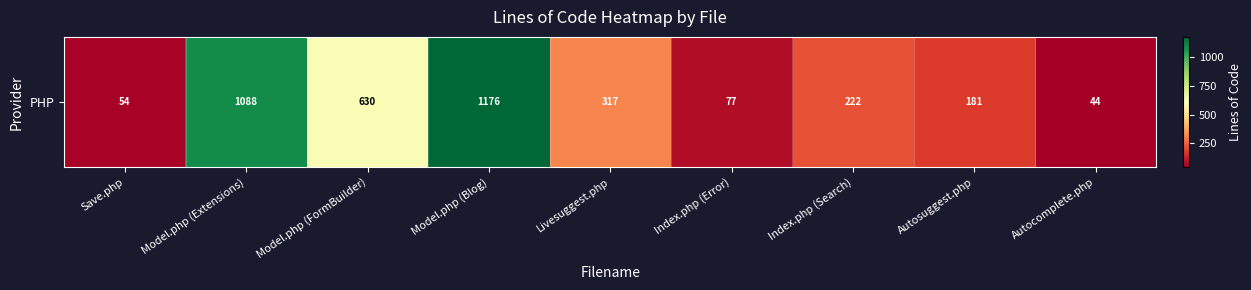

What is the smallest value displayed?

44